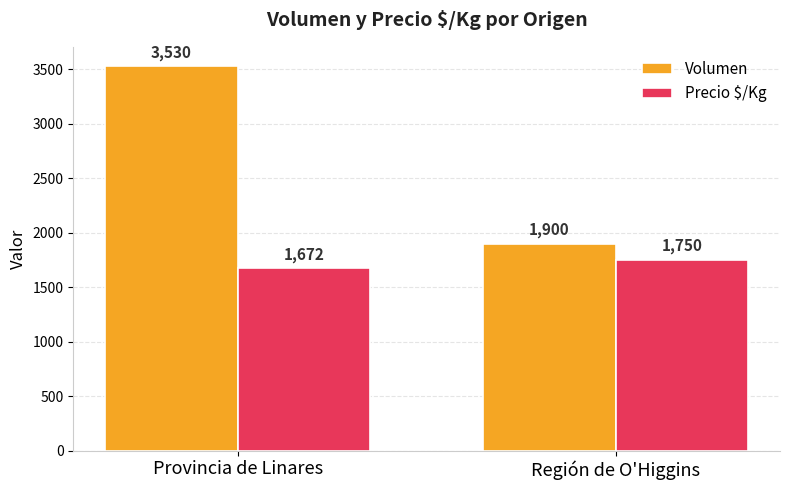

At which label does Precio $/Kg reach its peak?

Región de O'Higgins